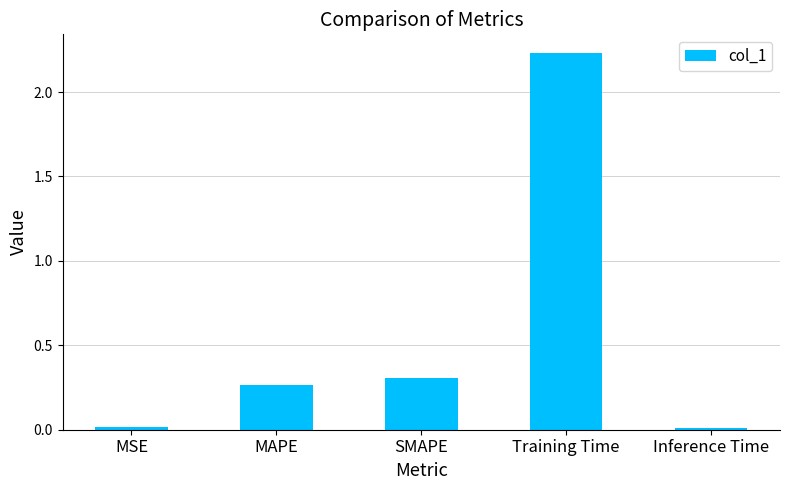

What is the label of the 5th bar from the right?

MSE